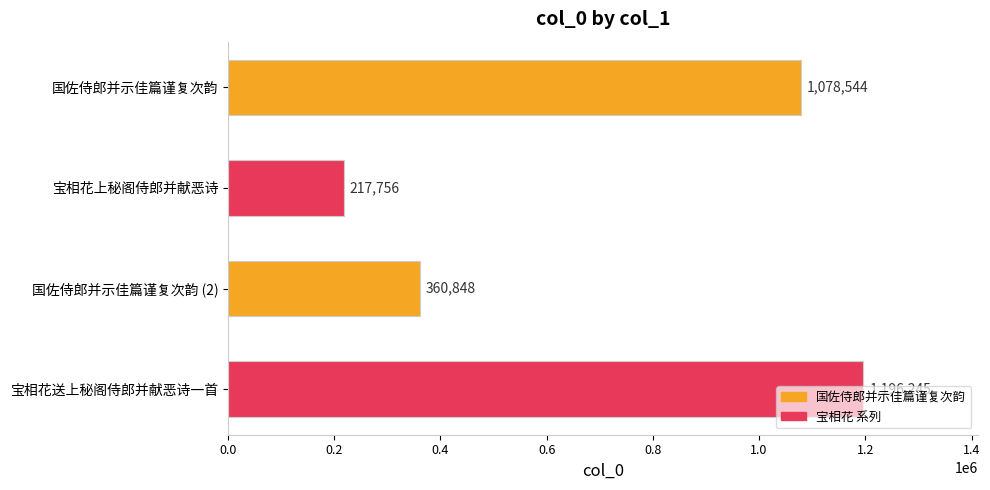

Rank the categories by value from lowest to highest.

宝相花上秘阁侍郎并献恶诗, 国佐侍郎并示佳篇谨复次韵 (2), 国佐侍郎并示佳篇谨复次韵, 宝相花送上秘阁侍郎并献恶诗一首